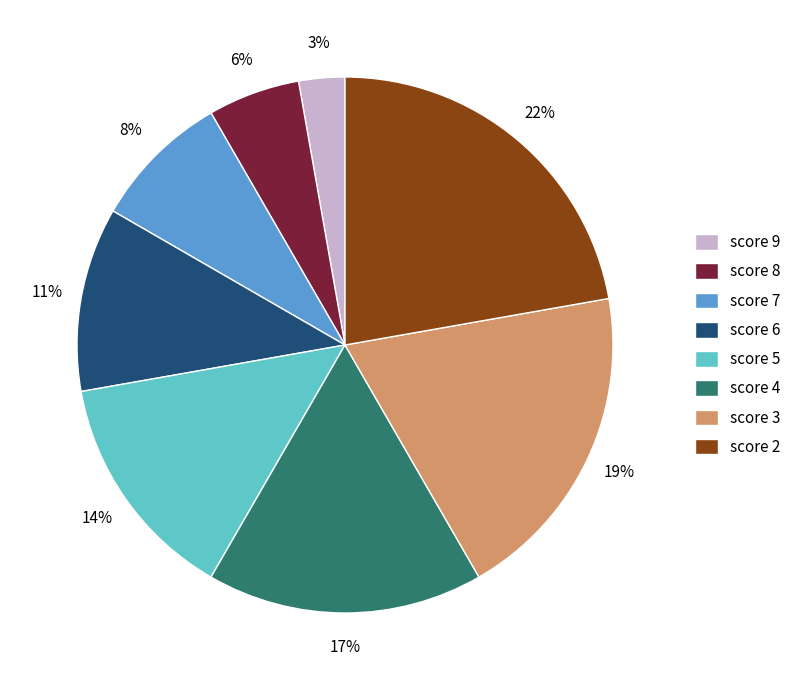

Is there any slice that represents more than half of the pie?

No